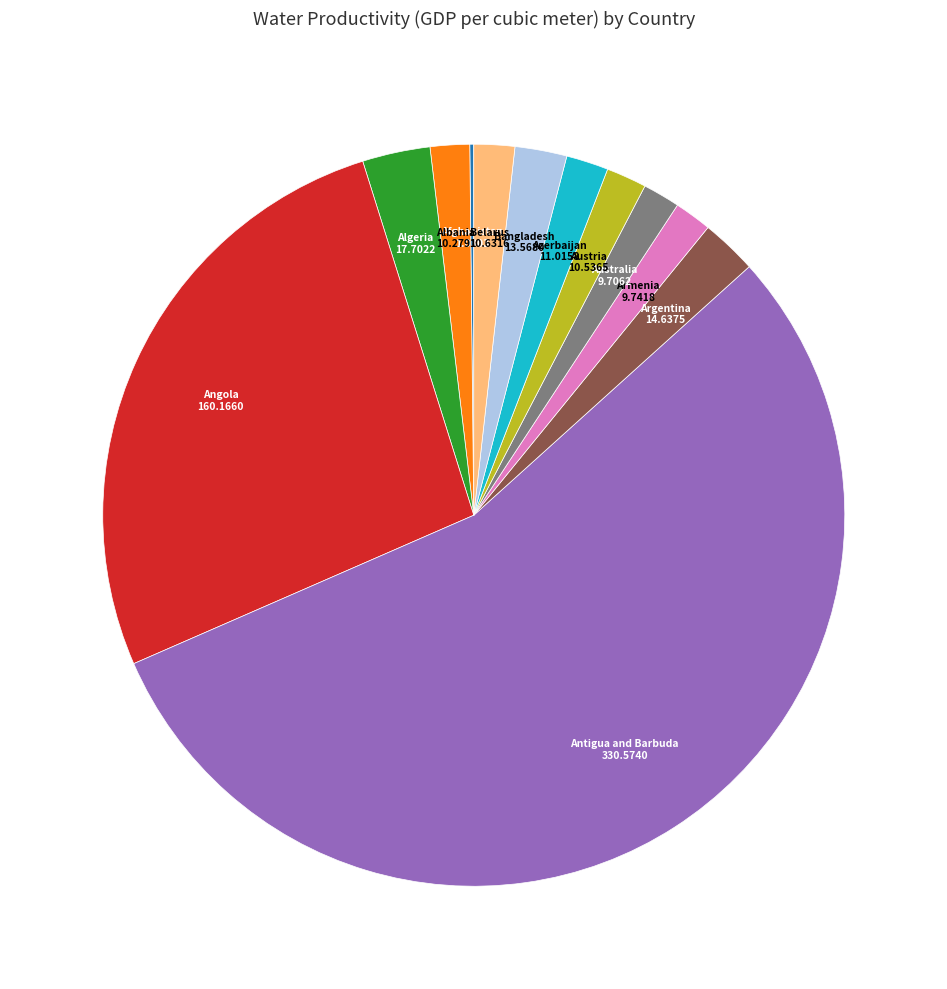

Is there any slice that represents more than half of the pie?

Yes